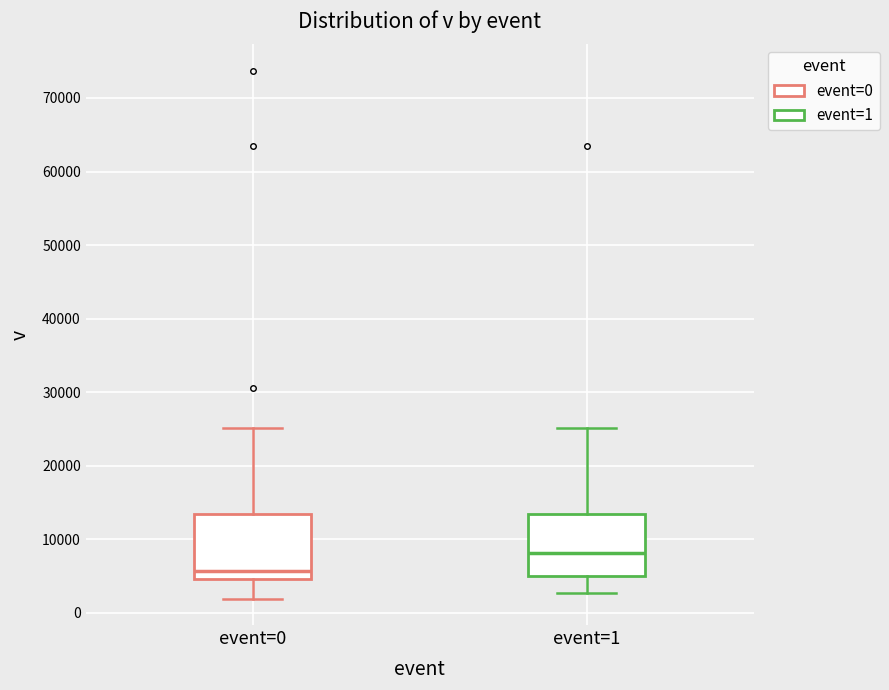

Which box's median line is the lowest?

event=0